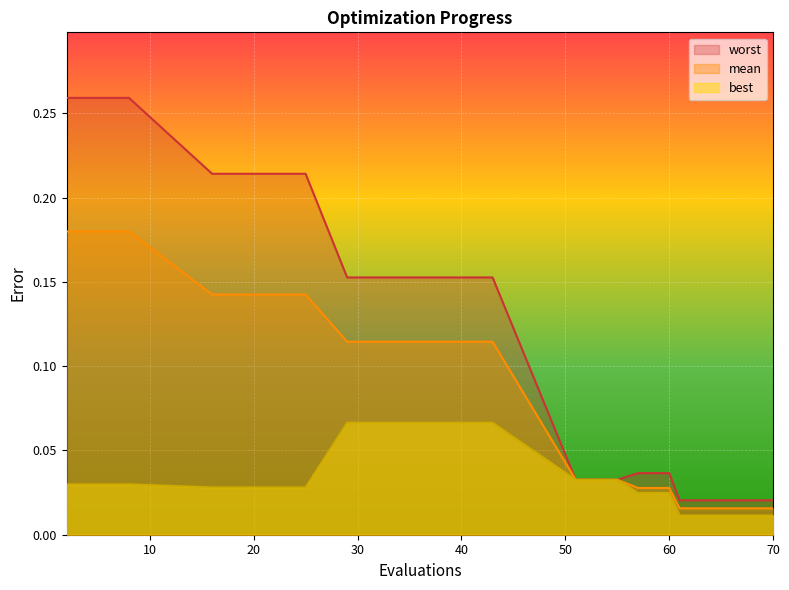

What is the difference between the second highest and minimum values in the best series?

0.1